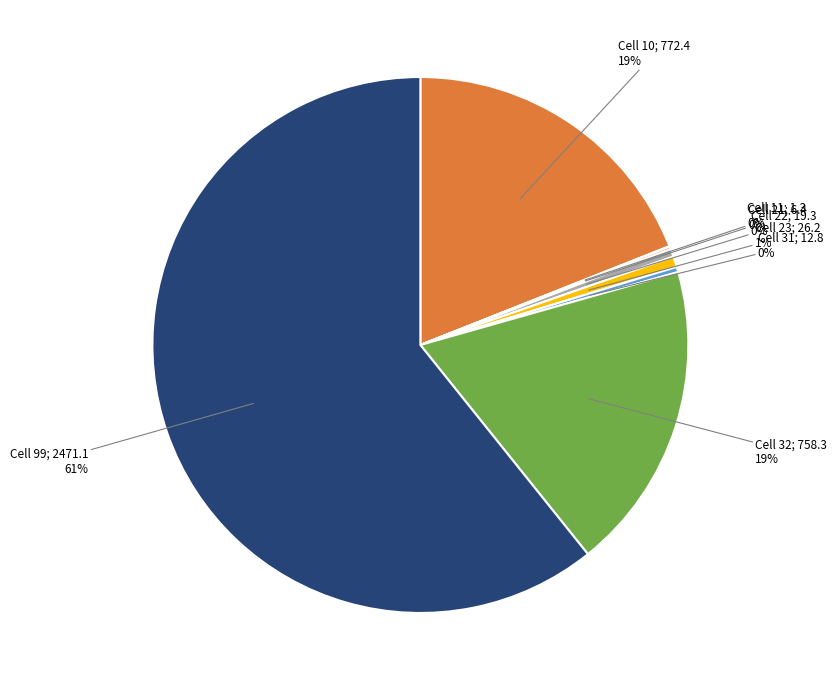

The Cell 10; 772.4 19% slice represents 31% of the pie. True or false?

False